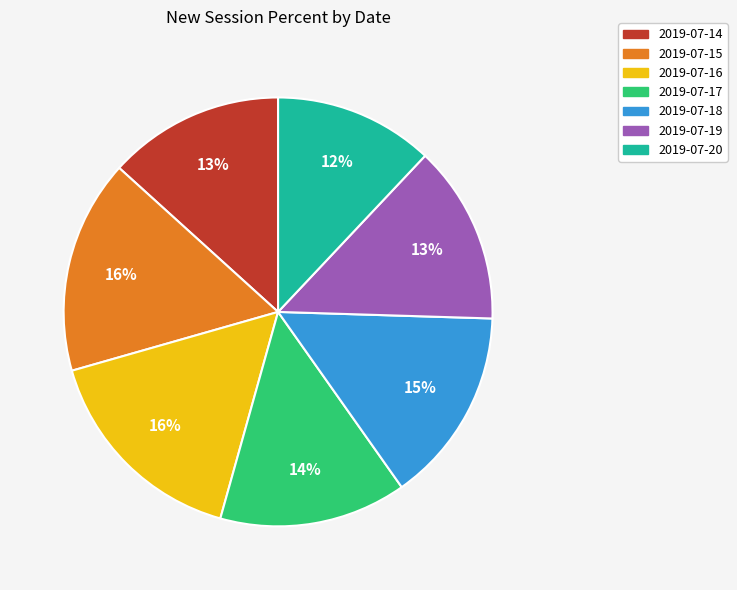

Is there a majority slice in this chart?

No